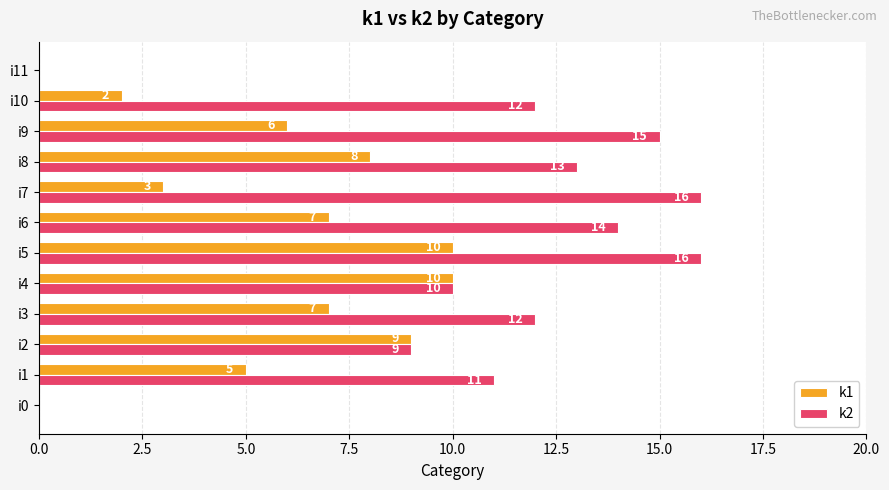

What is the maximum value for k2?

16